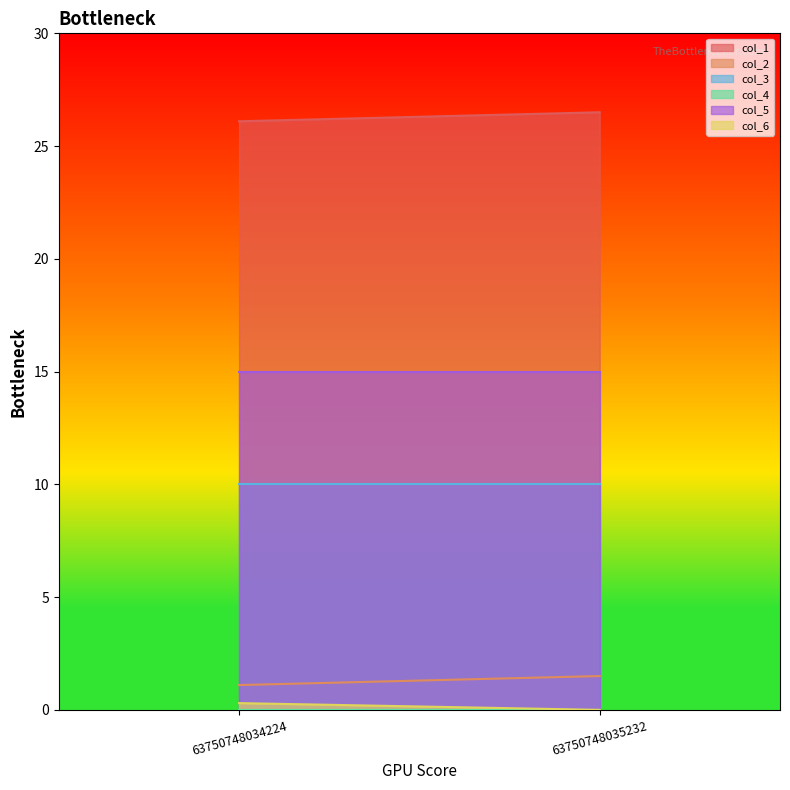

Between 63750748034224 and 63750748035232, which series saw the biggest shift?

col_2